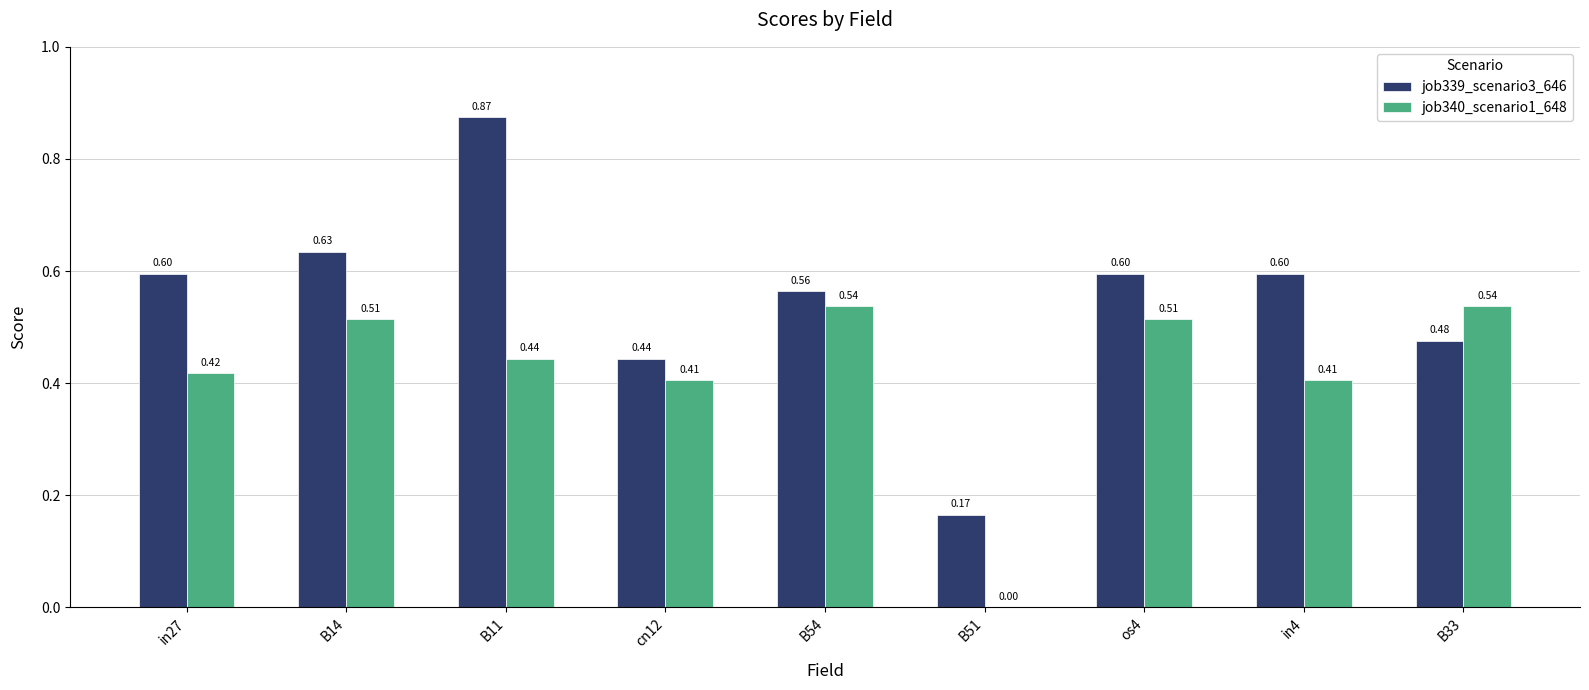

How many groups of bars are there?

9